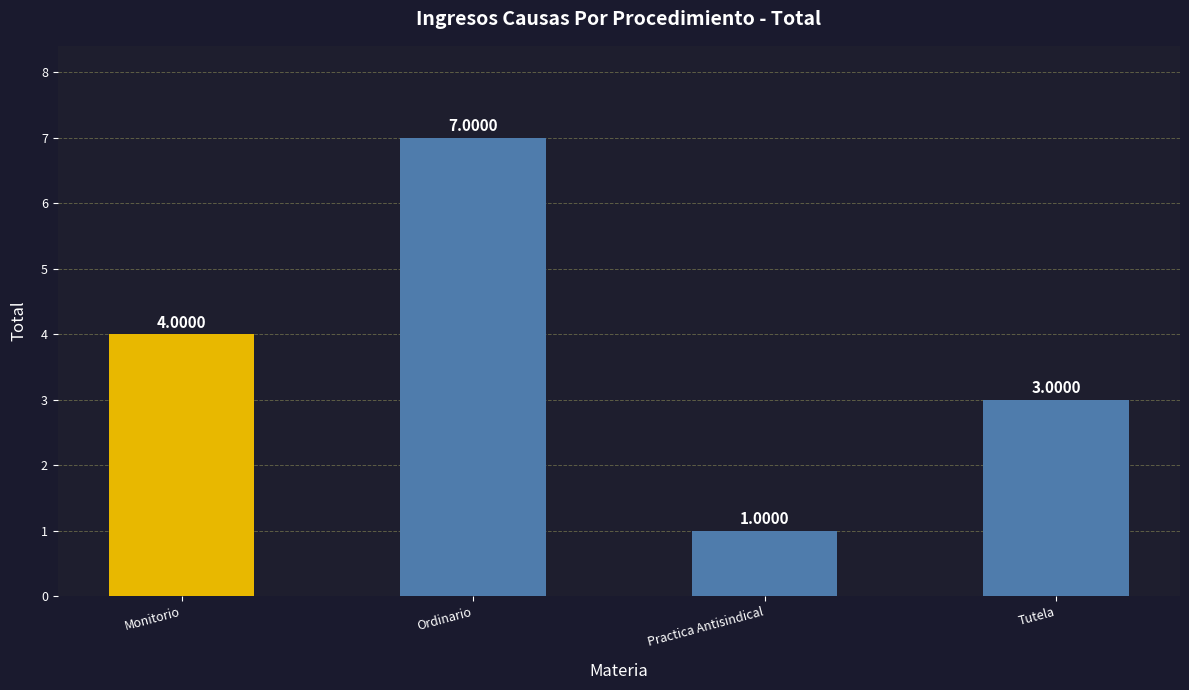

Reading left to right, list all the values displayed in this chart.

4	7	1	3